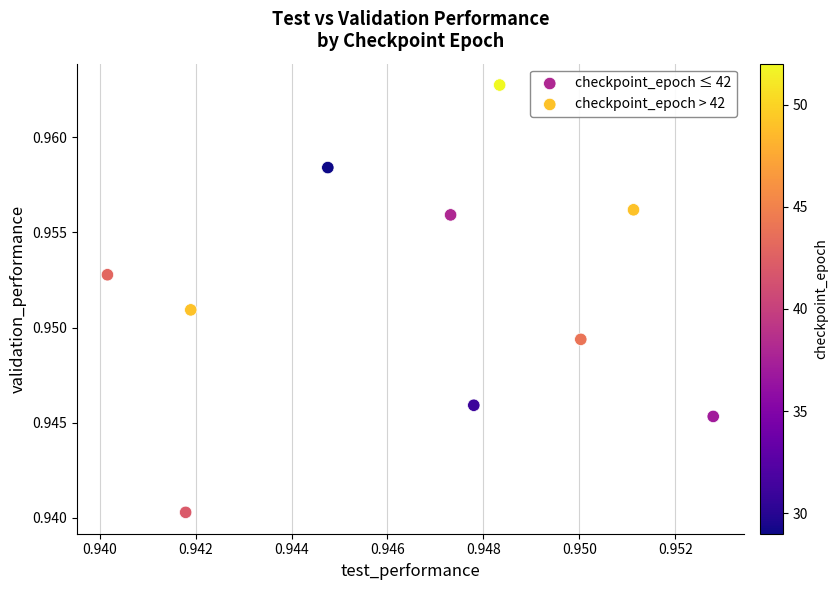

Which series has the widest spread of Y values?

checkpoint_epoch ≤ 42